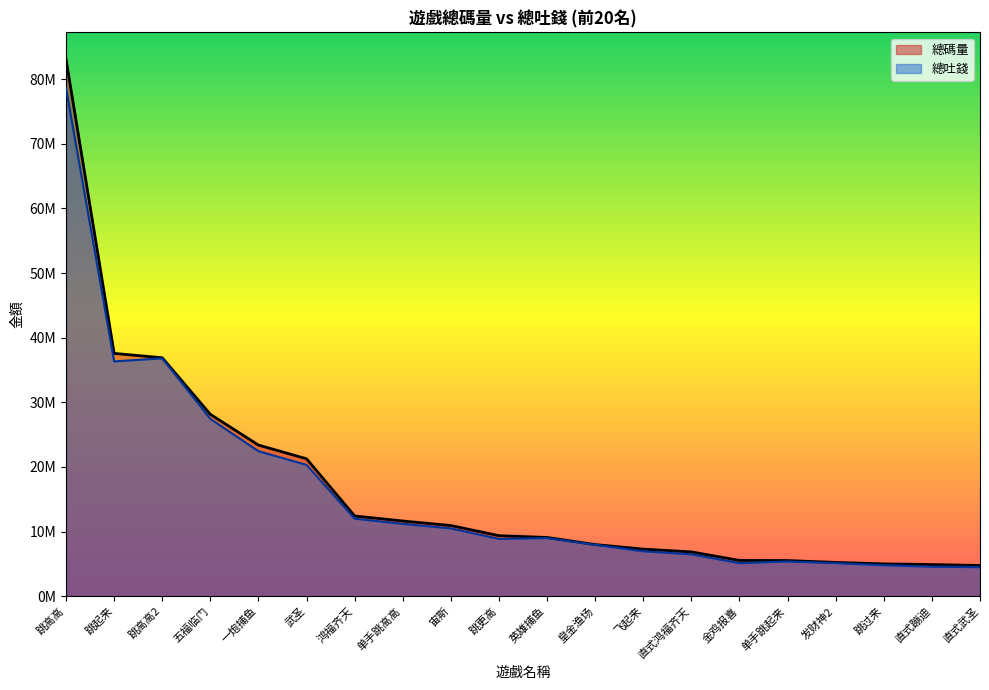

How many values in the 總吐錢 series exceed 8982286?

10